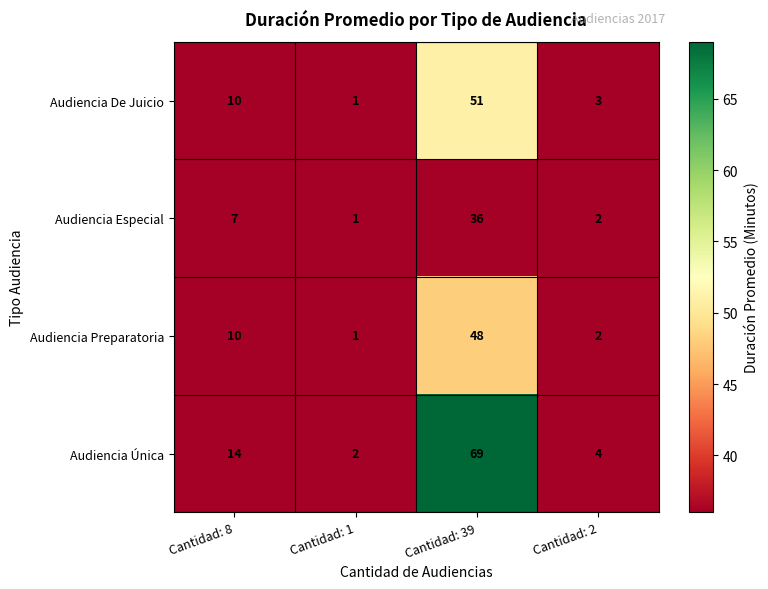

What is the difference between the maximum and second lowest values in the Audiencia Única series?

65